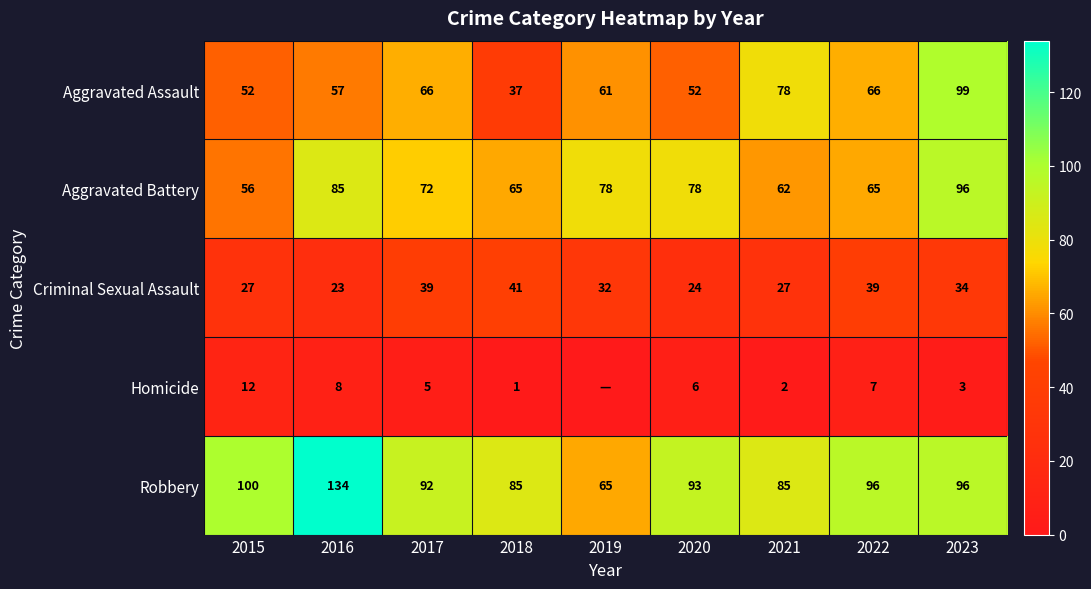

Between 2015 and 2017, which series saw the biggest shift?

Aggravated Battery